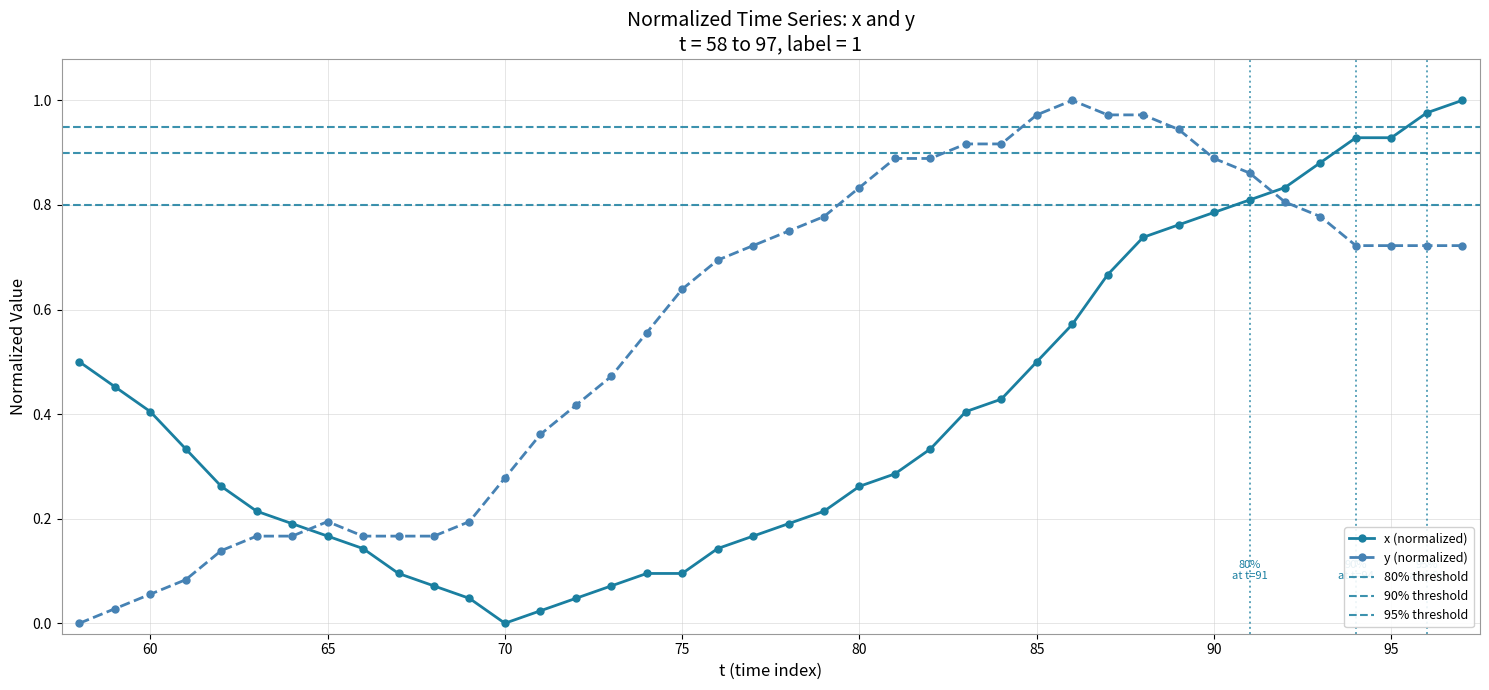

True or false: x has a value of 0.5 at 85.

True